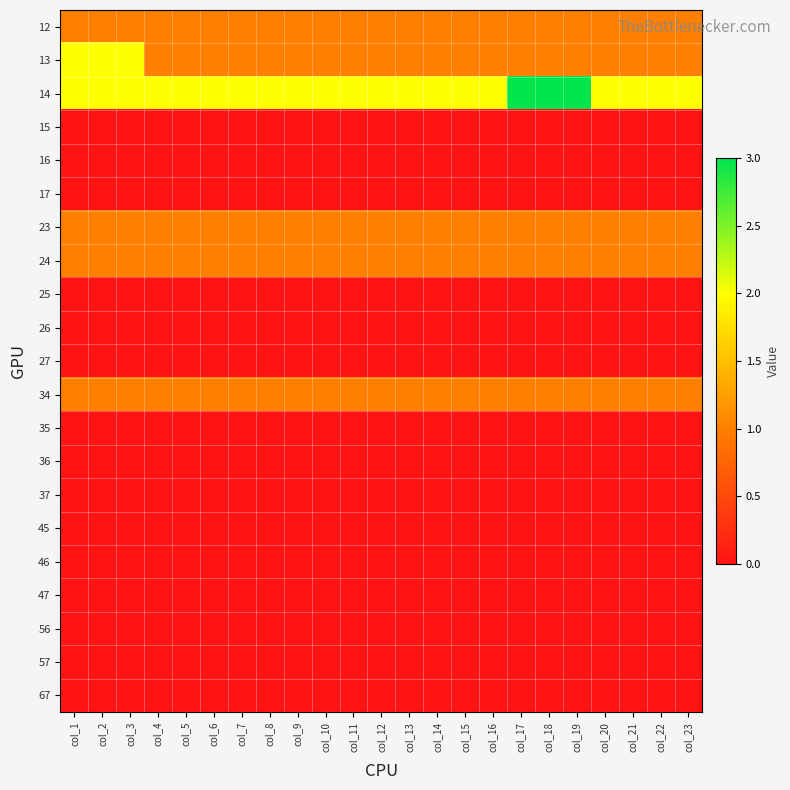

Rank the series at col_1 from lowest to highest value.

15, 16, 17, 25, 26, 27, 35, 36, 37, 45, 46, 47, 56, 57, 67, 12, 23, 24, 34, 13, 14